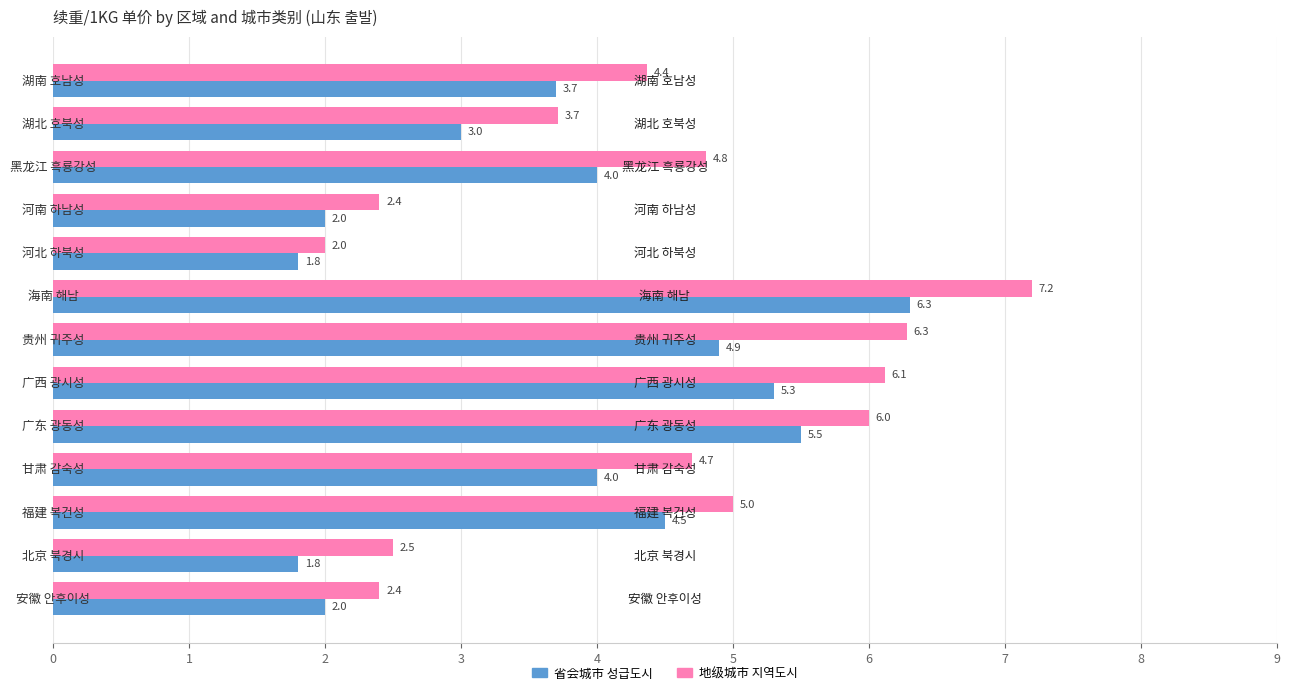

List the series in order of their peak value, highest first.

地级城市 지역도시, 省会城市 성급도시